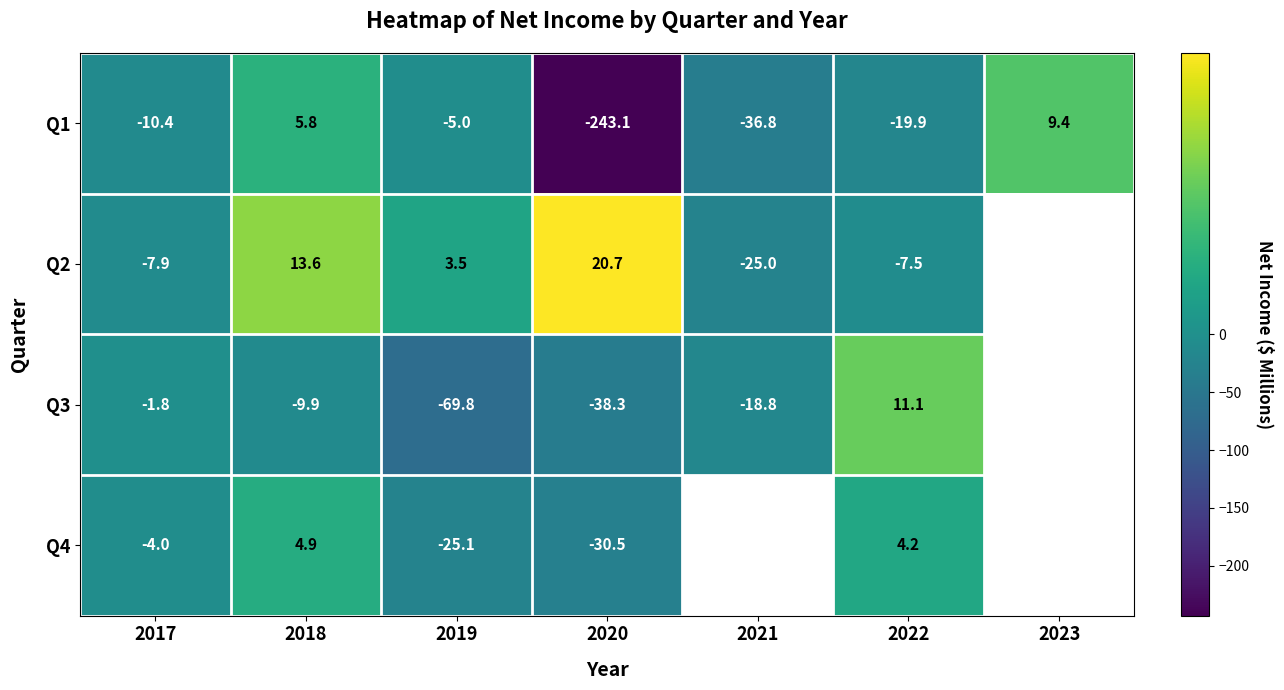

What is the greatest value displayed?

20.7